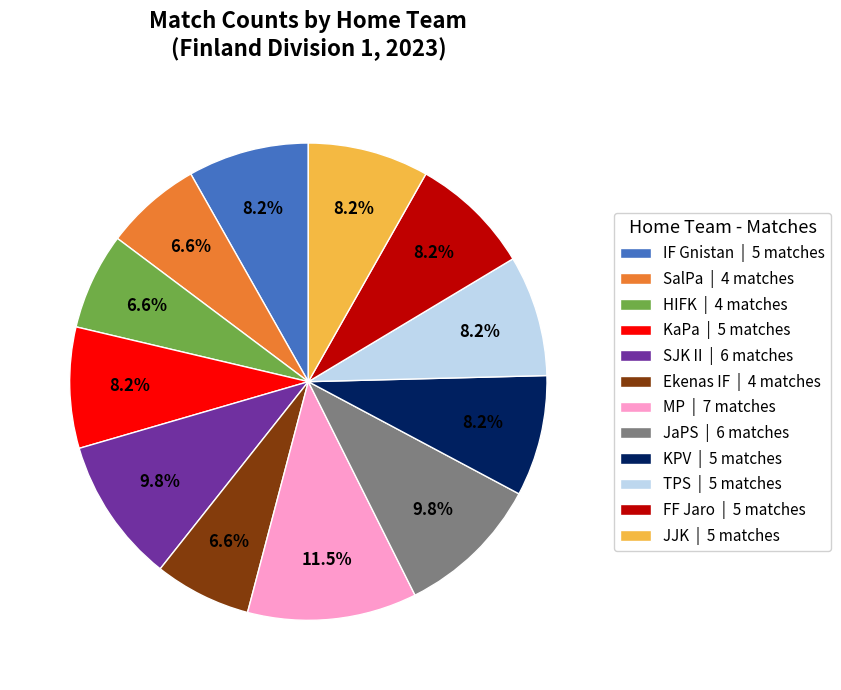

Do JaPS and TPS together represent more than half of the pie?

No